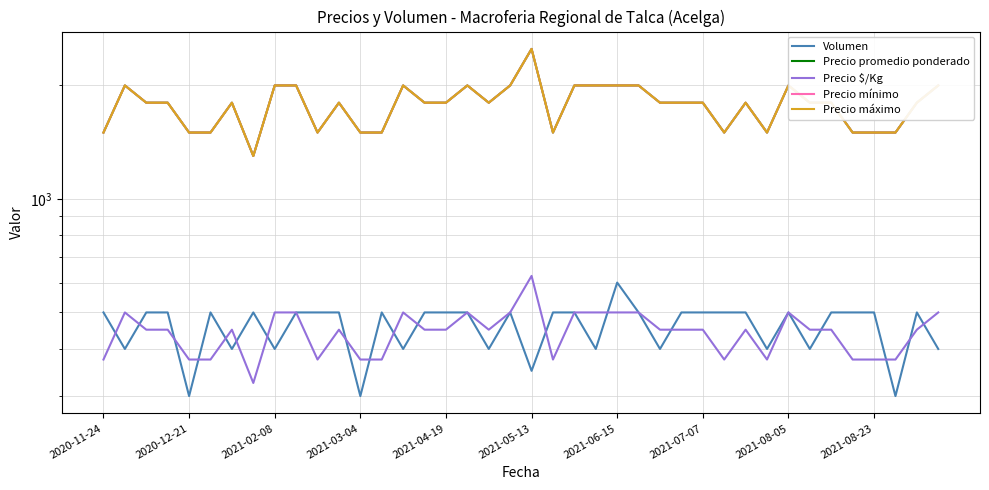

What is the label of the 9th point from the right?

31